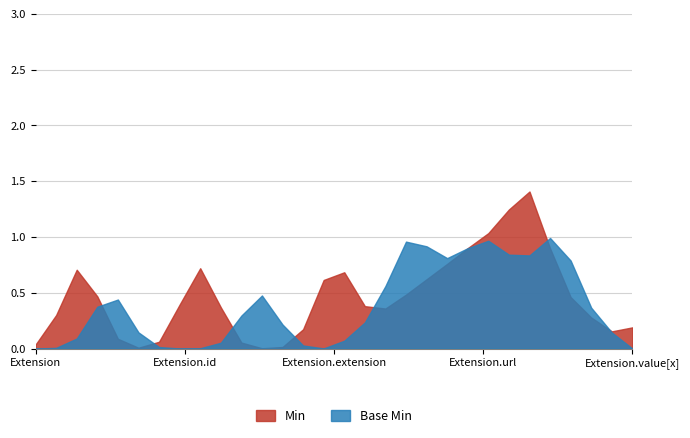

Does the chart have visible grid lines?

Yes